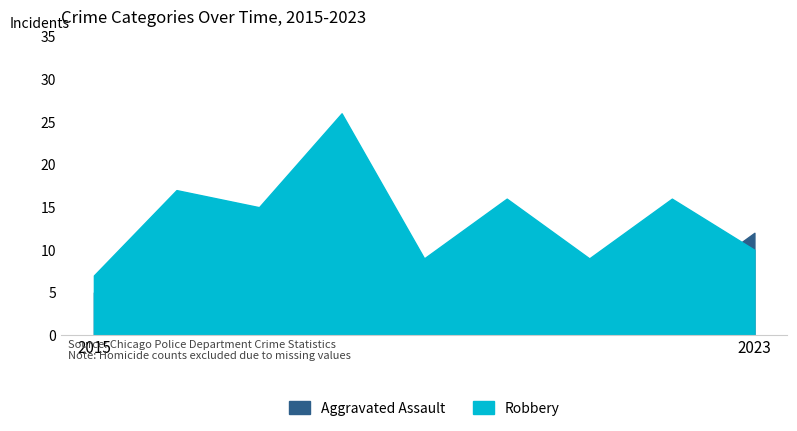

What is the minimum value for Aggravated Assault?

5